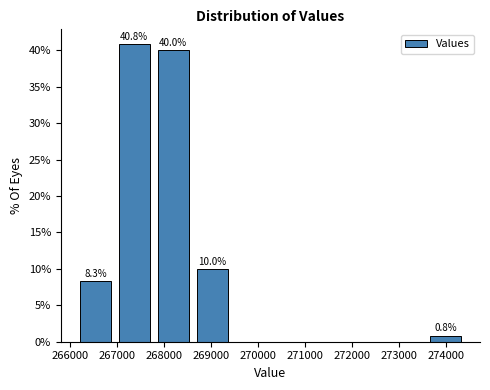

Which range on the x-axis has the tallest bar?

267000 to 267800